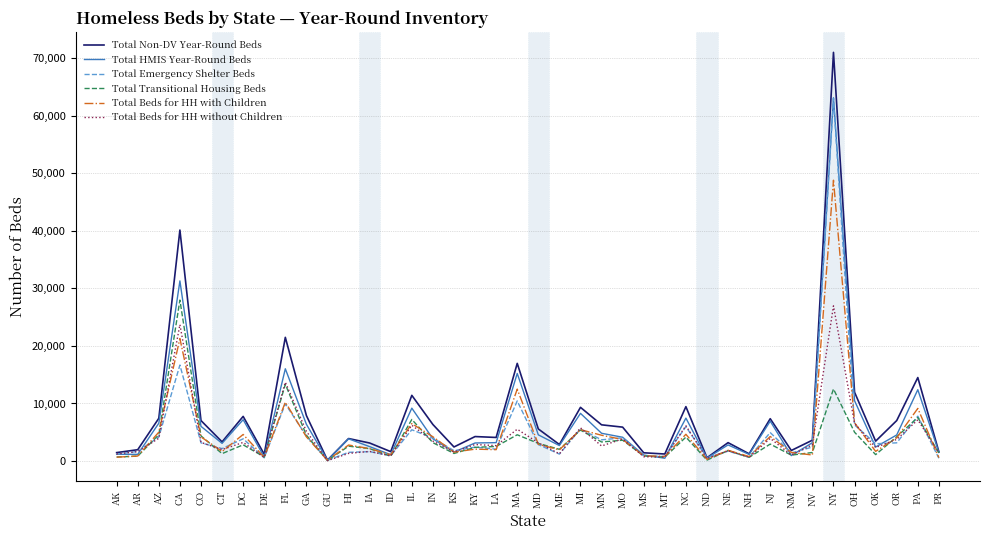

Between MI and PA, which series saw the biggest shift?

Total Non-DV Year-Round Beds